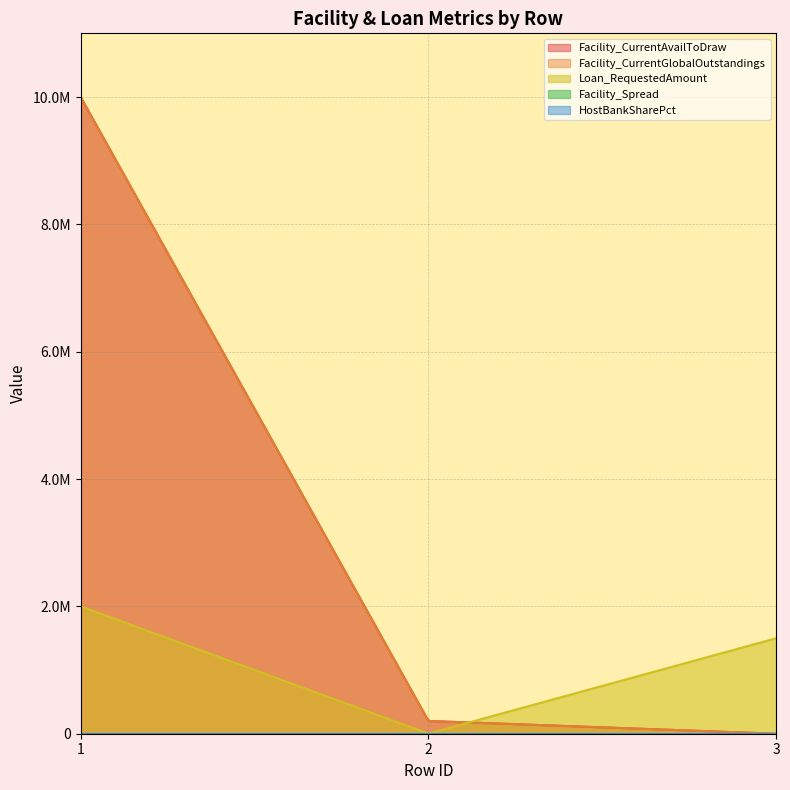

What is the average value of the Facility_Spread series?

5